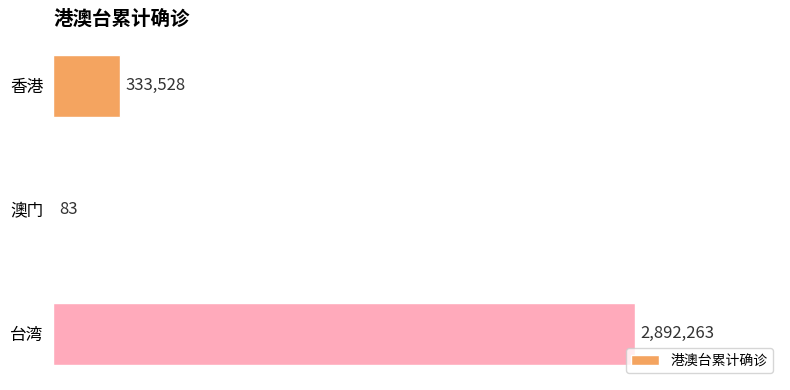

Are the bars horizontal?

Yes